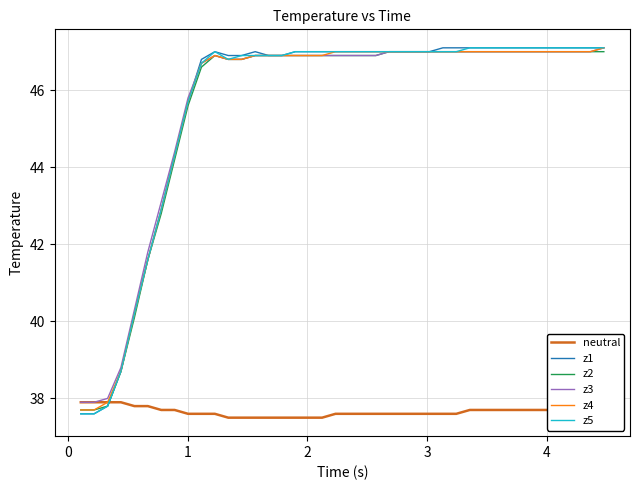

How many lines are shown in the chart?

6